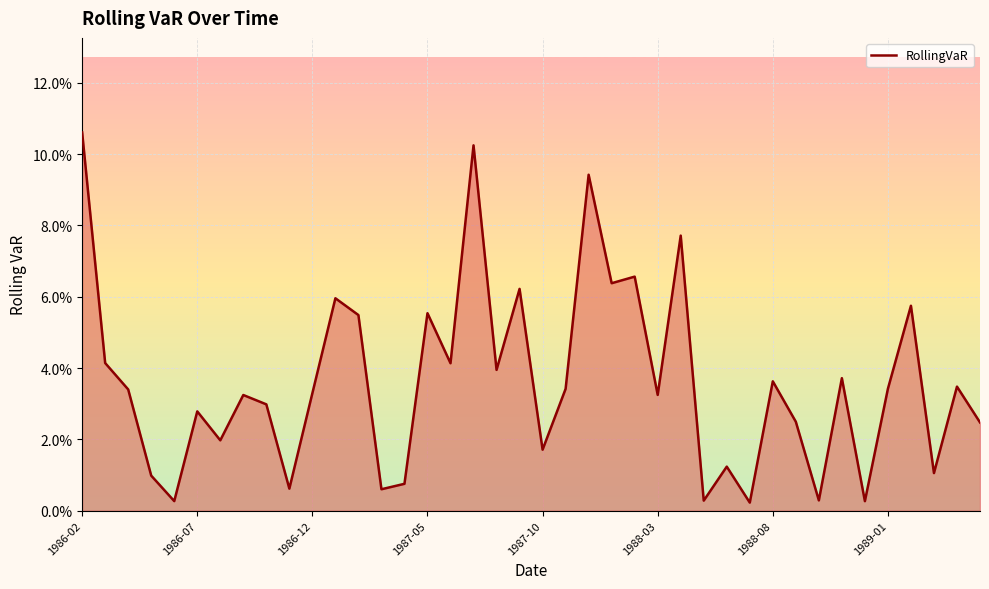

How many interior local valleys (lower than both neighbors) does the data have?

14